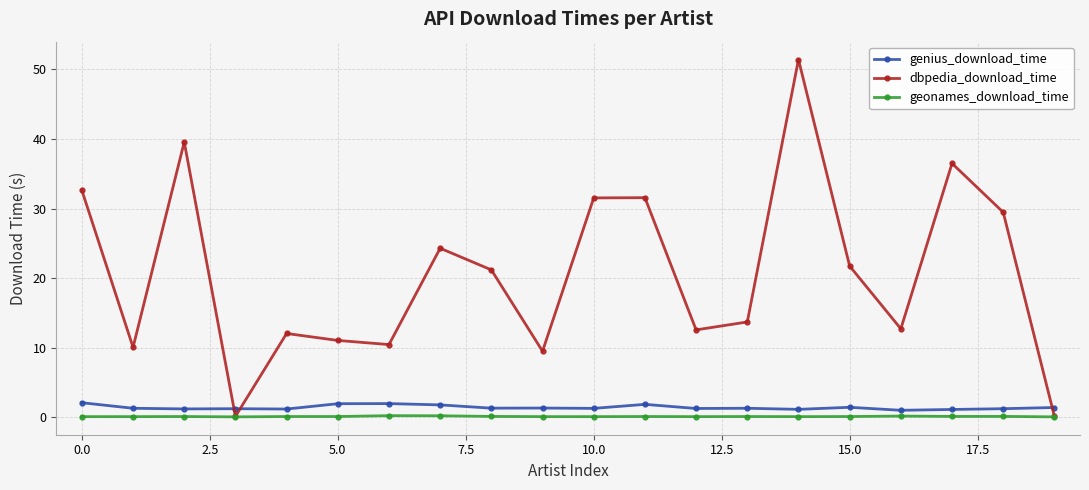

What is the value of the dbpedia_download_time point at the 10th from the left?

9.5